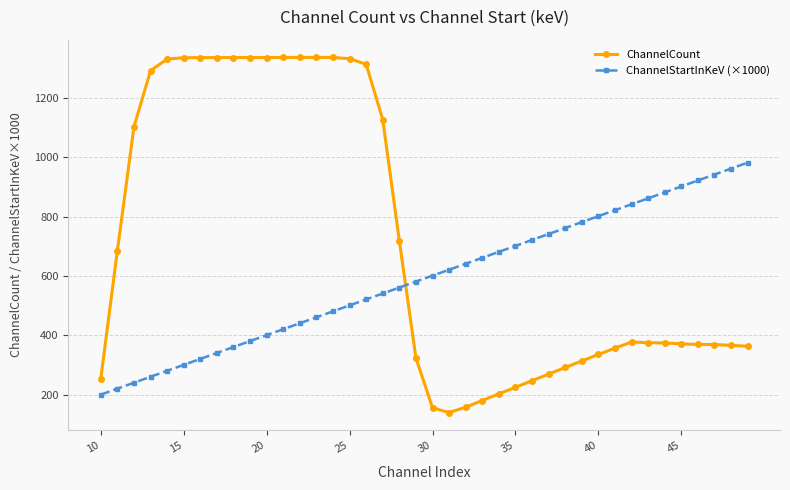

What is the maximum value for ChannelStartInKeV (×1000)?

981.7